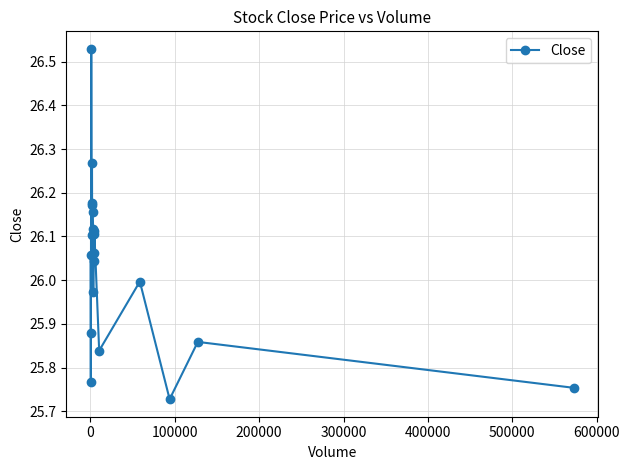

What is the sum of all values?

520.7